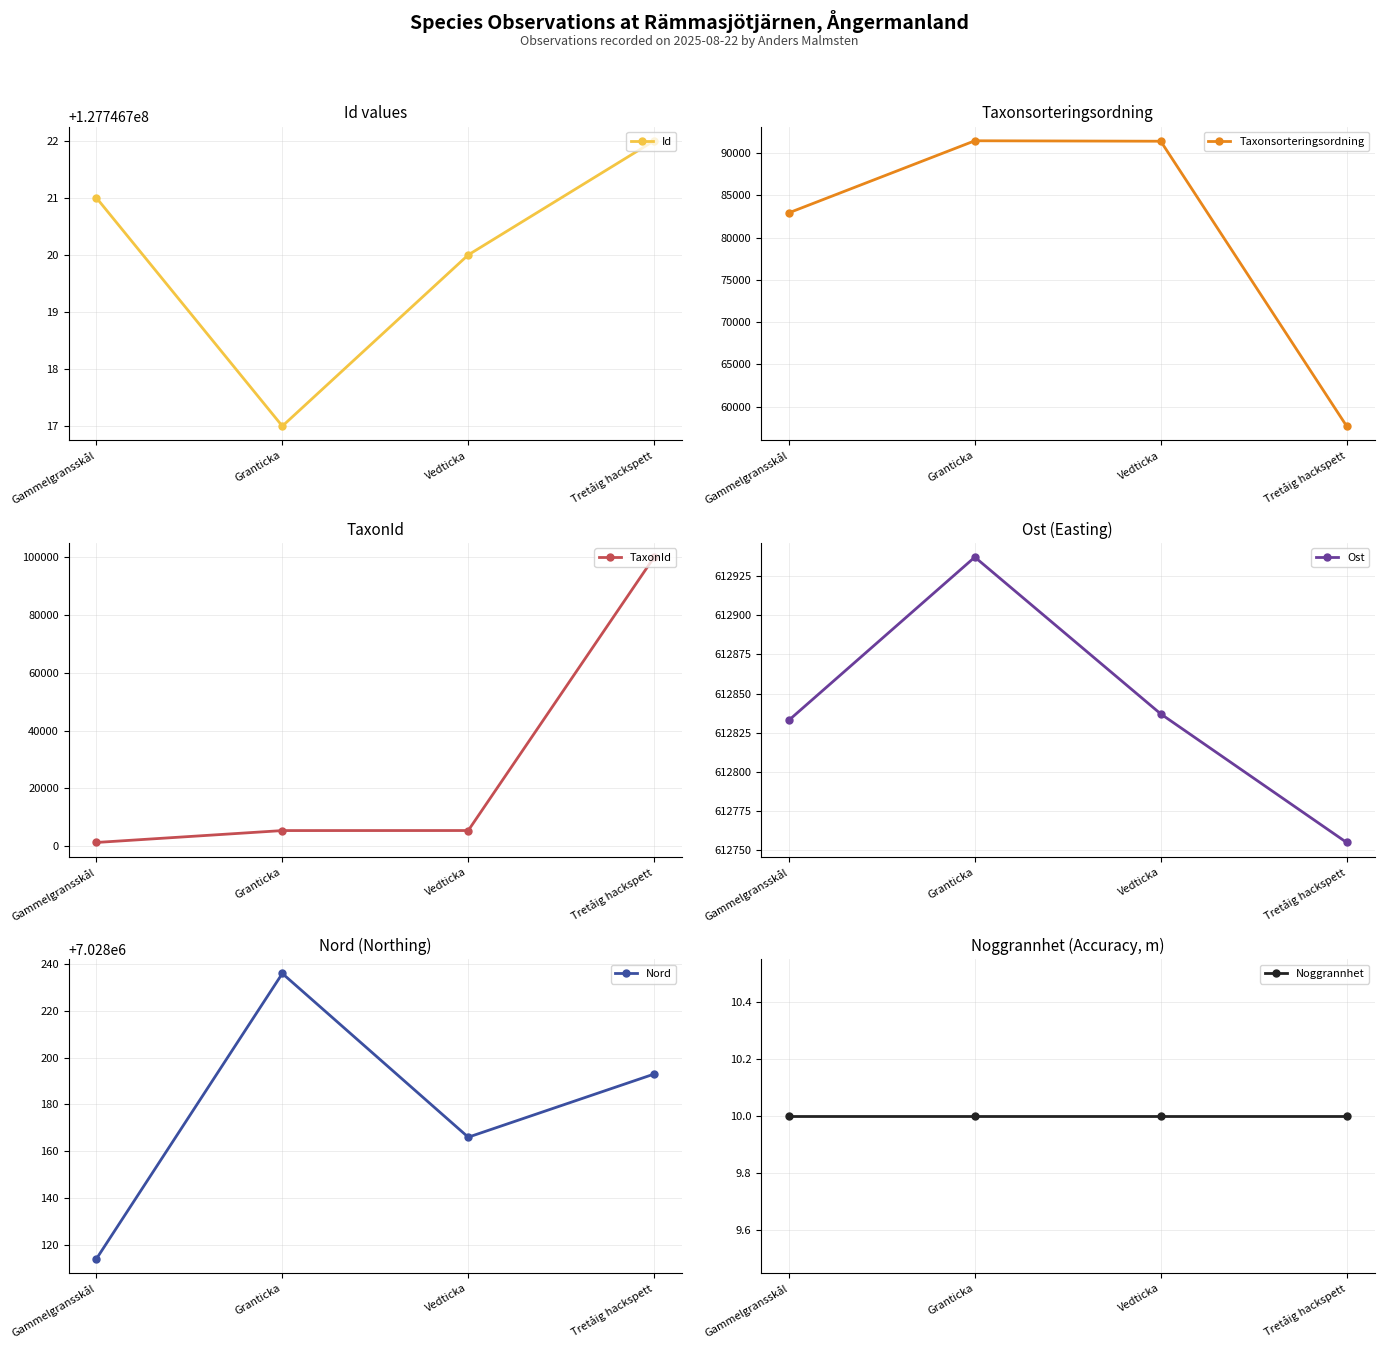

True or false: Taxonsorteringsordning has a value of 43062 at Vedticka.

False